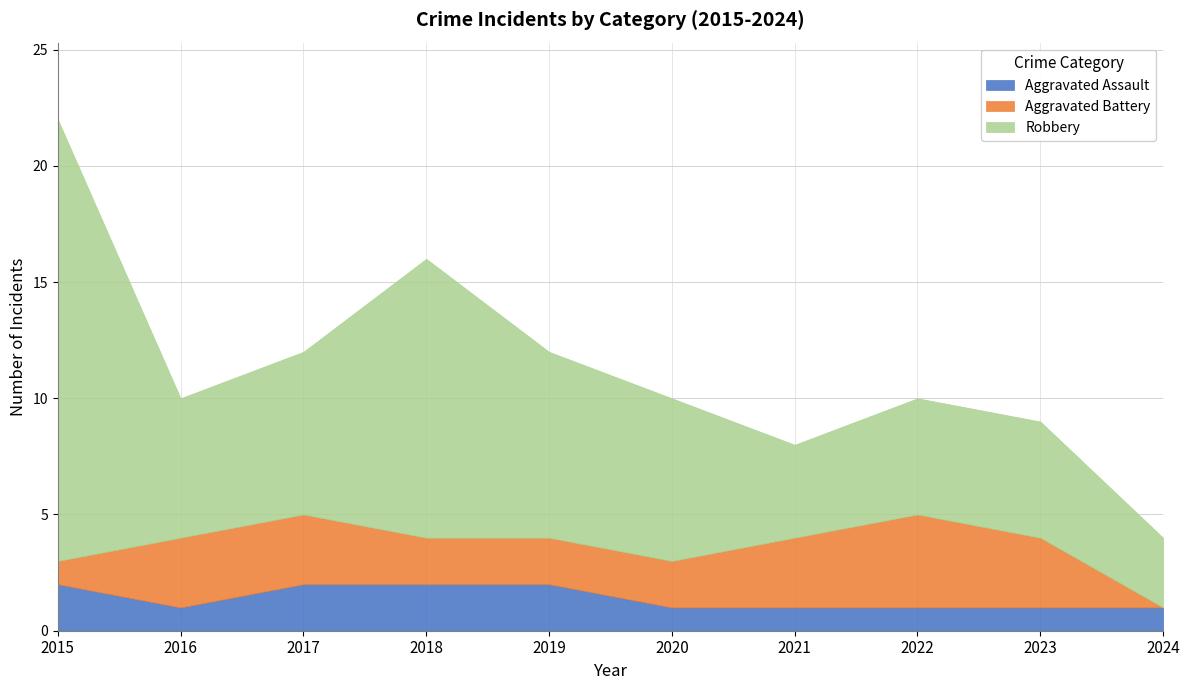

Between 2015 and 2018, which series saw the biggest shift?

Robbery